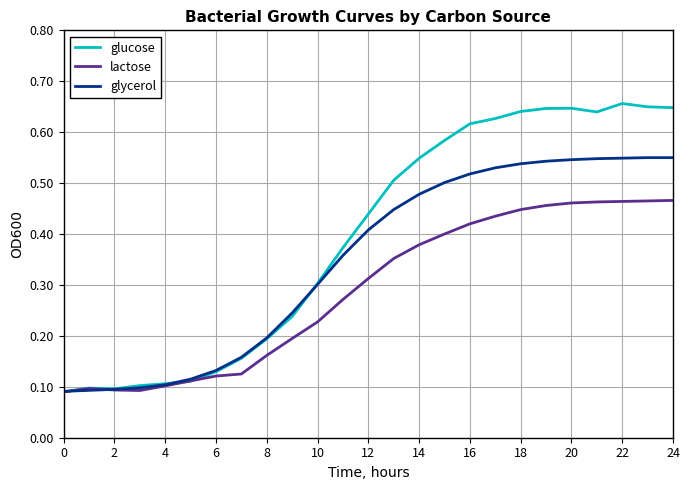

List the series in order of their overall mean, highest first.

glucose, glycerol, lactose